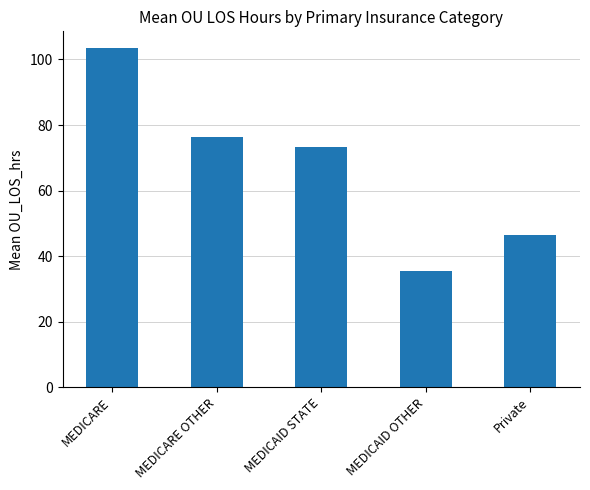

The value at MEDICARE OTHER is 124.1. True or false?

False